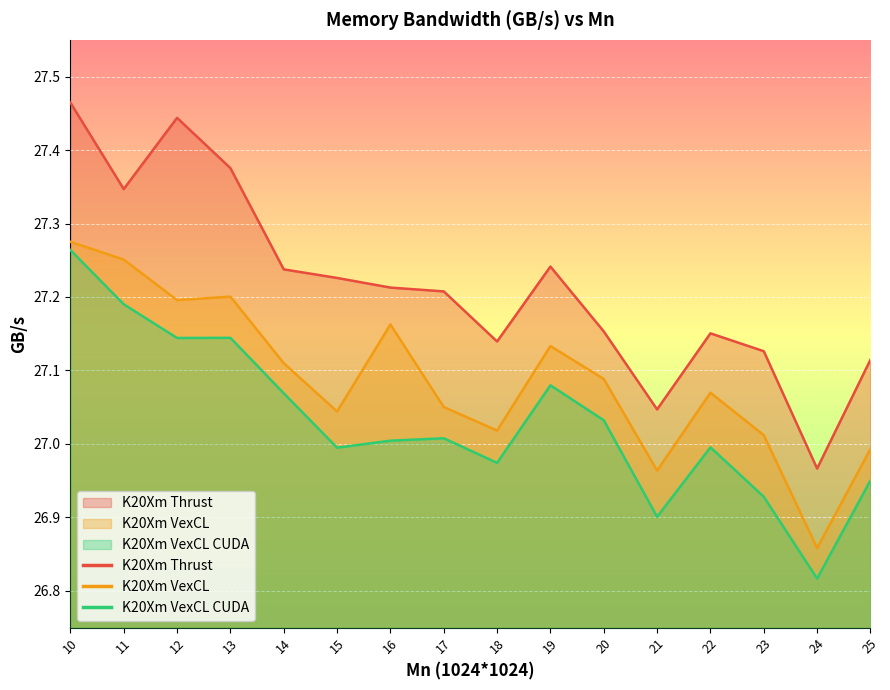

Where is the first local maximum for K20Xm VexCL?

13